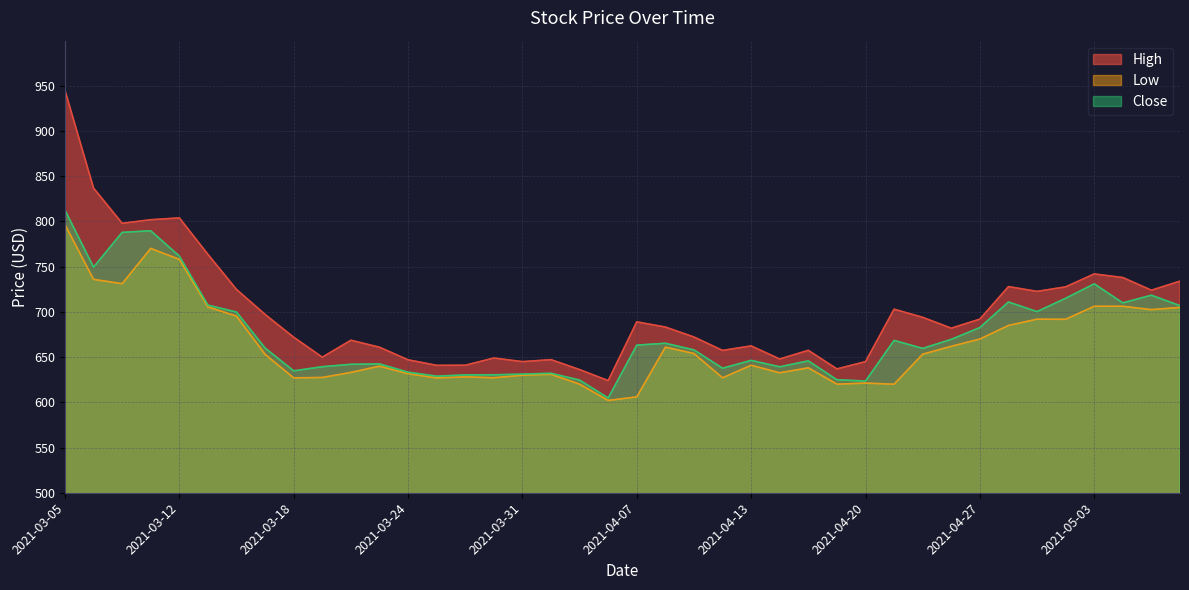

How many lines are shown in the chart?

3